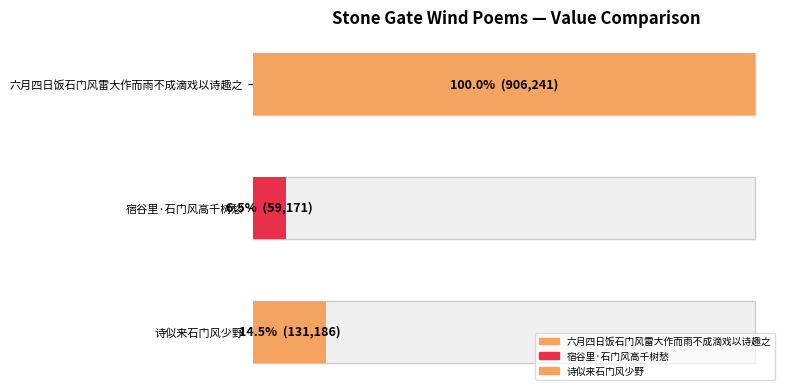

How many values are below 131186?

1